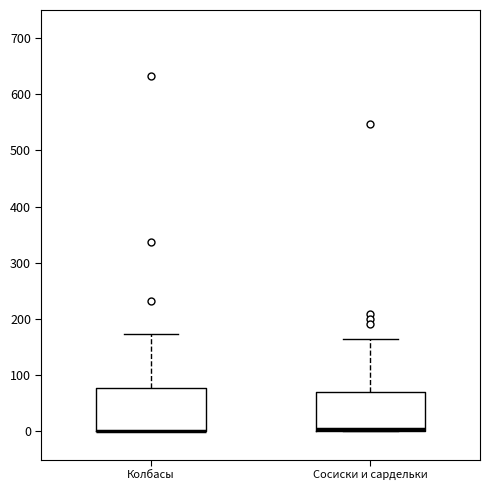

Reading left to right, transcribe this box plot: for each box, give where its median line is, the range the box spans, and where its two whiskers end, as read against the y-axis. The values are not printed on the chart, so give them approximately, as read against the axis.

Колбасы: median 0 (drawn on the box's lower edge), box 0 to 80, whiskers 0 to 170
Сосиски и сардельки: median 0 (just above the box's lower edge), box 0 to 70, whiskers 0 to 170